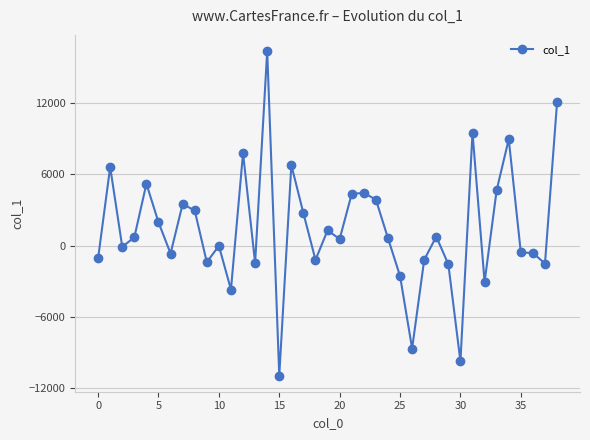

True or false: there are more than 0 points higher than both neighbors.

True